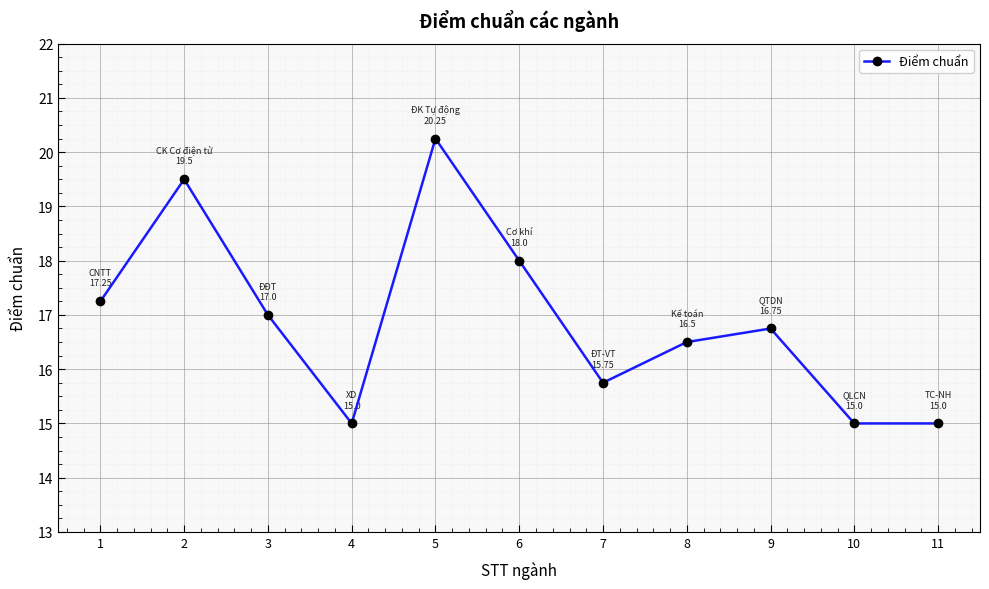

What is the difference between the second highest and second lowest values?

4.5